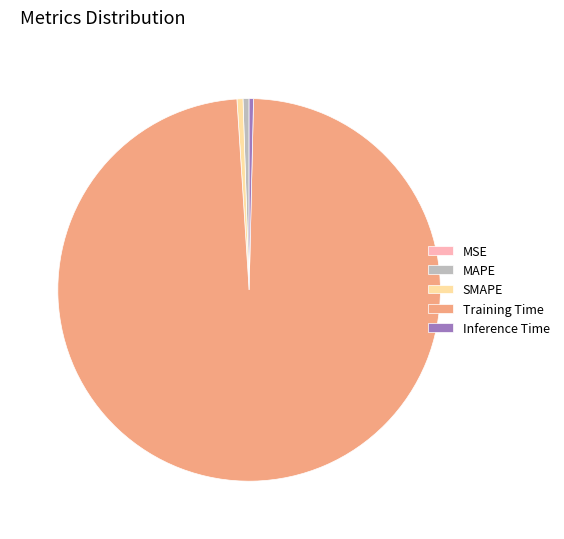

Is the sum of MAPE and Inference Time greater than half?

No